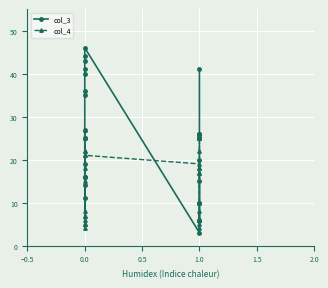

What is the value of the col_3 point at the 22nd from the left?

20